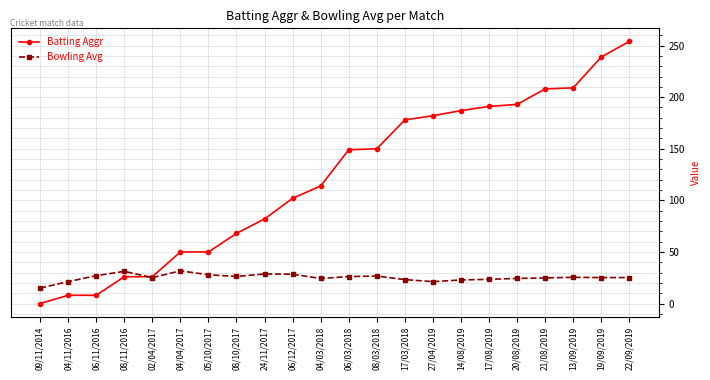

At which label is Batting Aggr closest to 127?

04/03/2018